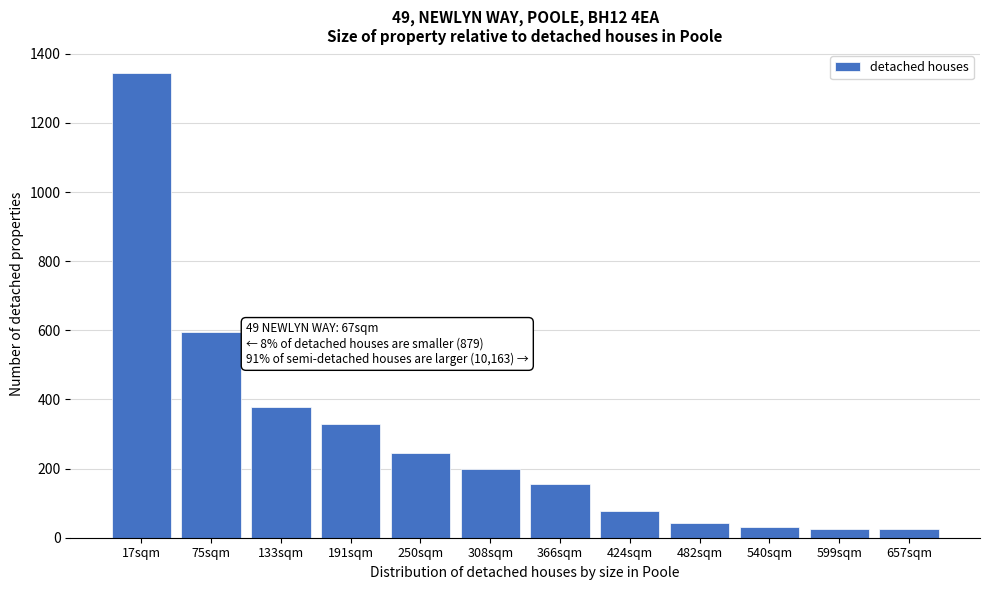

Reading left to right, what are all the values shown in this chart?

1344	596	378	330	244	198	154	78	44	32	26	26